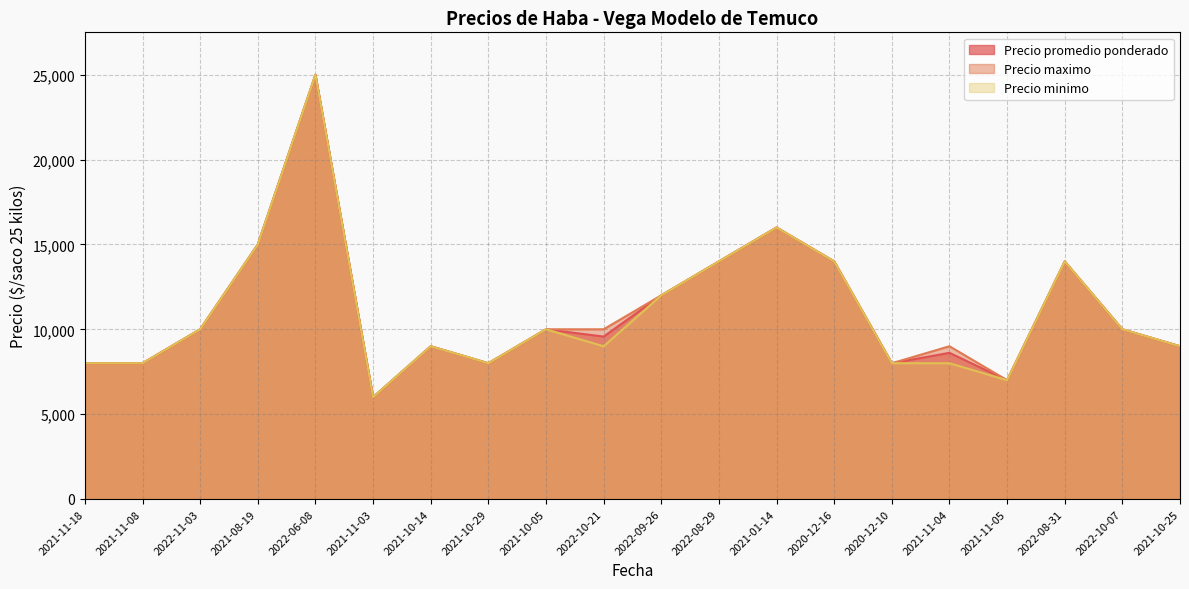

Where is the first local minimum for Precio maximo?

2021-11-03